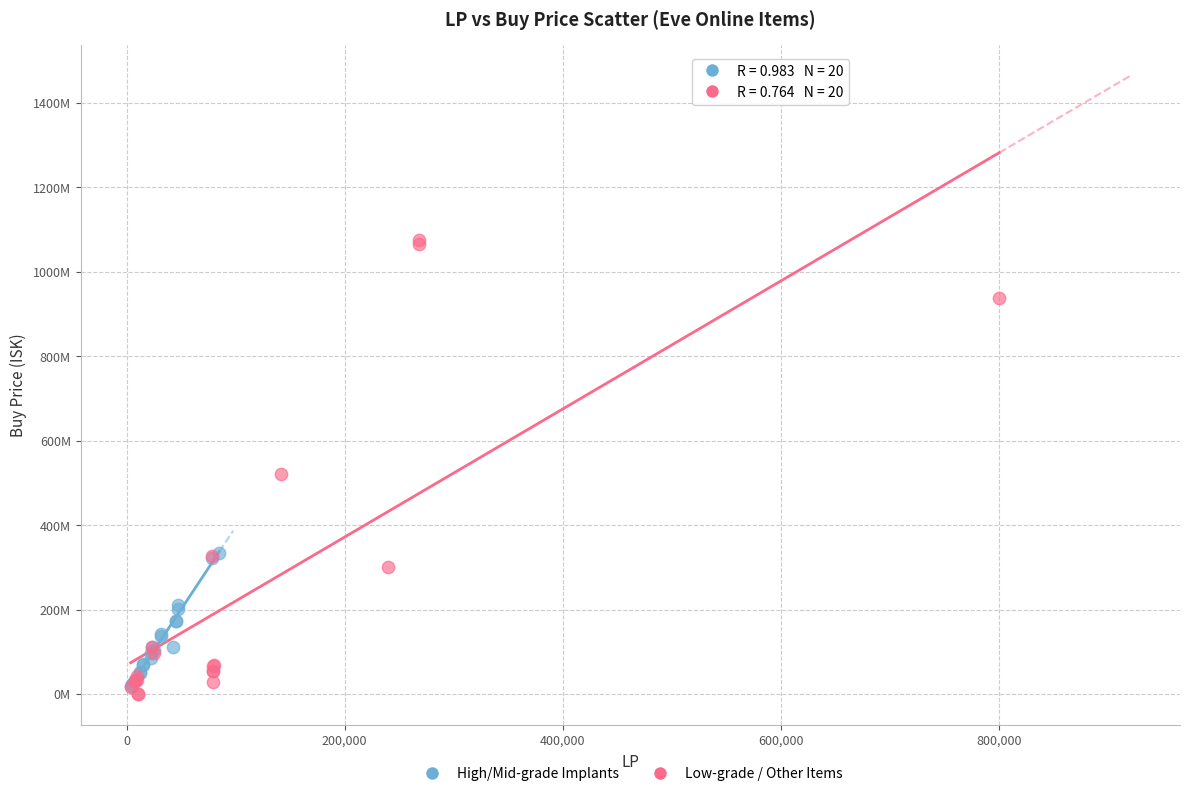

What are all the series names shown in the legend?

High/Mid-grade Implants, Low-grade / Other Items